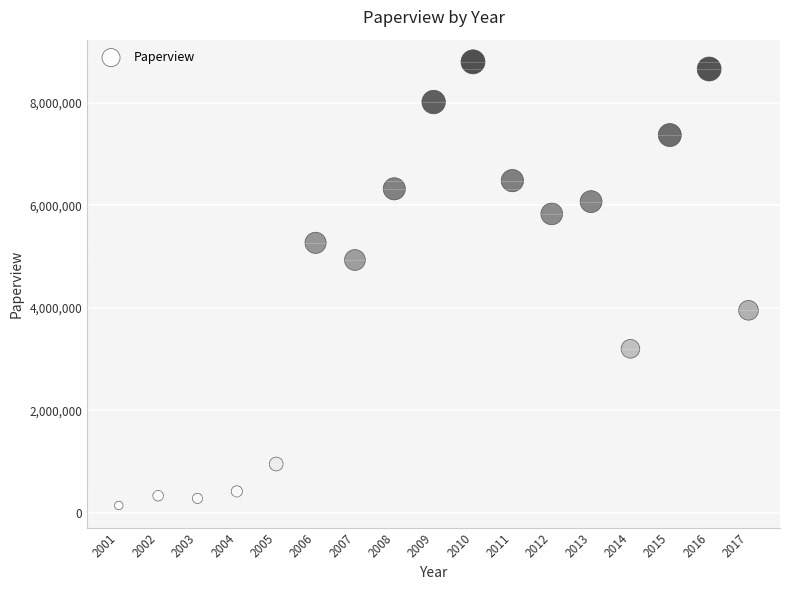

What is the range of X values (max minus min)?

16